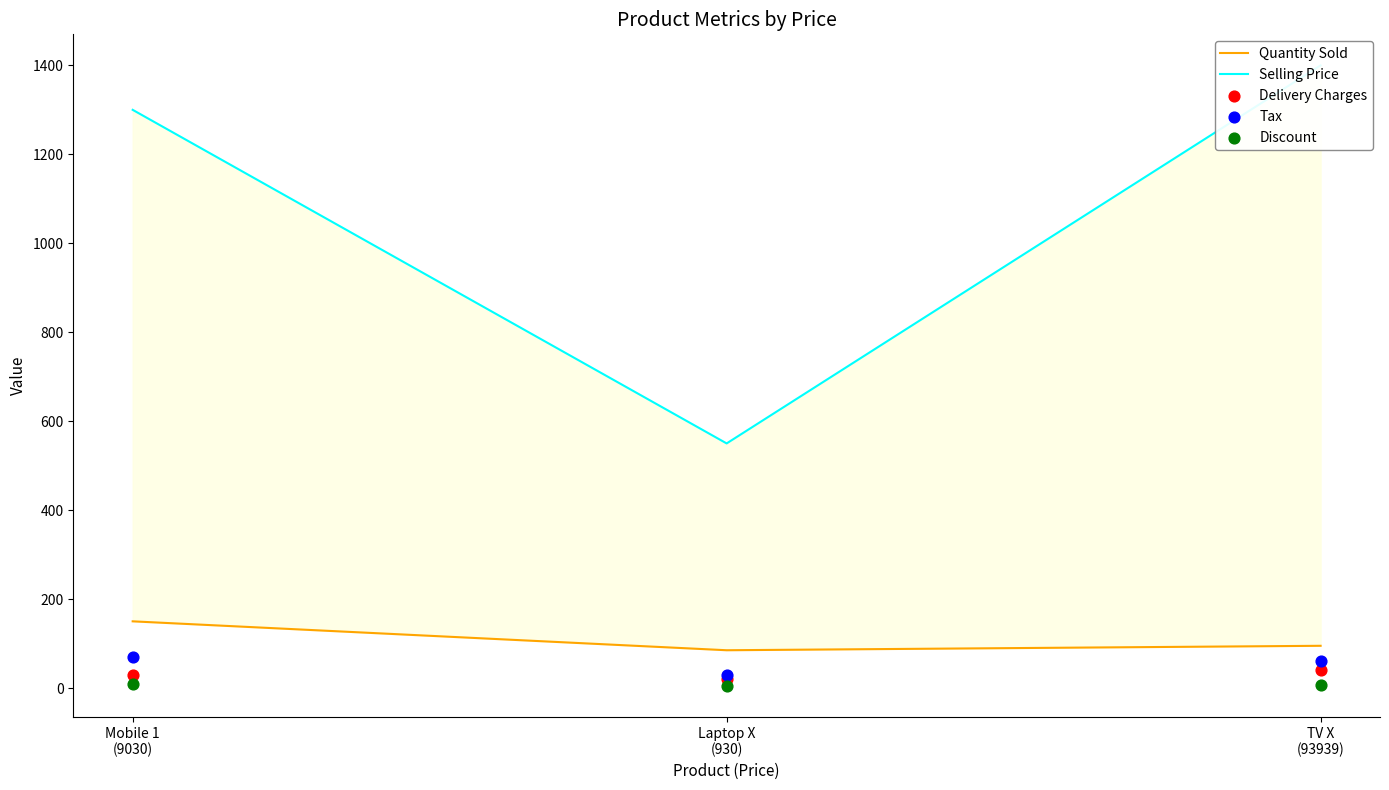

Which series has the largest total across all categories?

Selling Price